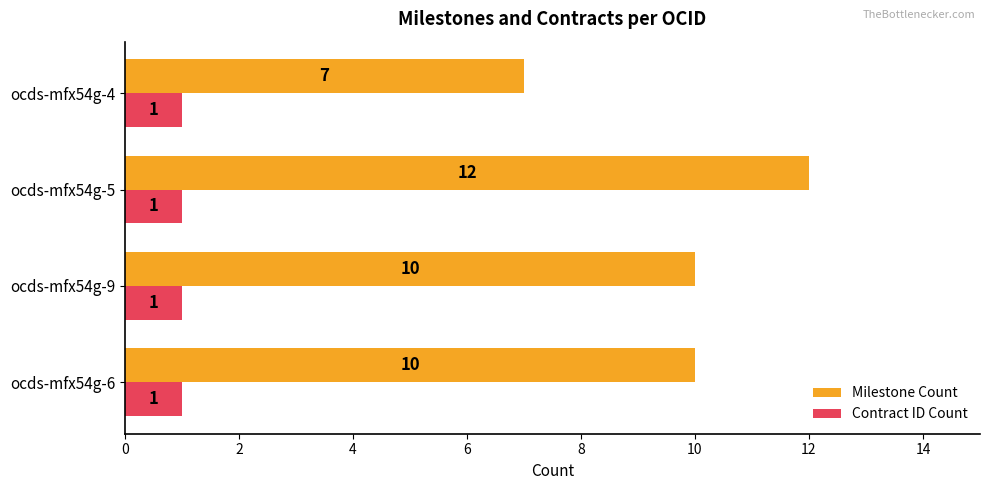

What is the sum of all Contract ID Count values?

4